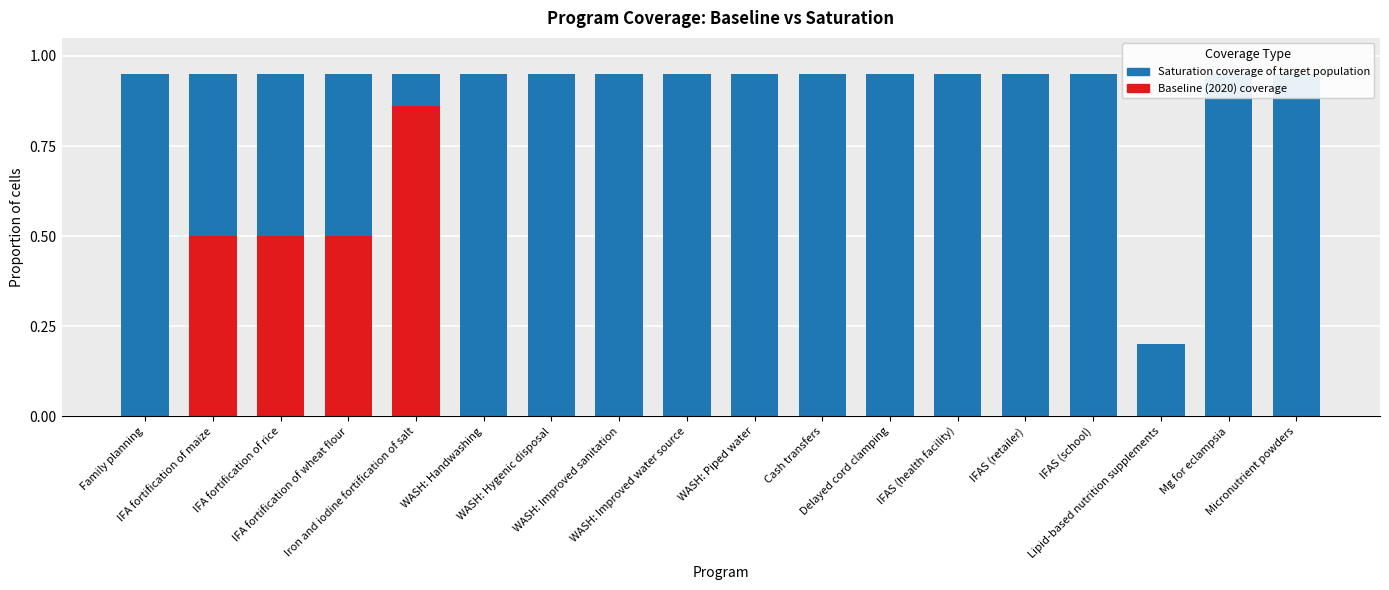

Rank the categories by Baseline (2020) coverage value from highest to lowest.

Iron and iodine fortification of salt, IFA fortification of maize, IFA fortification of rice, IFA fortification of wheat flour, Family planning, WASH: Handwashing, WASH: Hygenic disposal, WASH: Improved sanitation, WASH: Improved water source, WASH: Piped water, Cash transfers, Delayed cord clamping, IFAS (health facility), IFAS (retailer), IFAS (school), Lipid-based nutrition supplements, Mg for eclampsia, Micronutrient powders